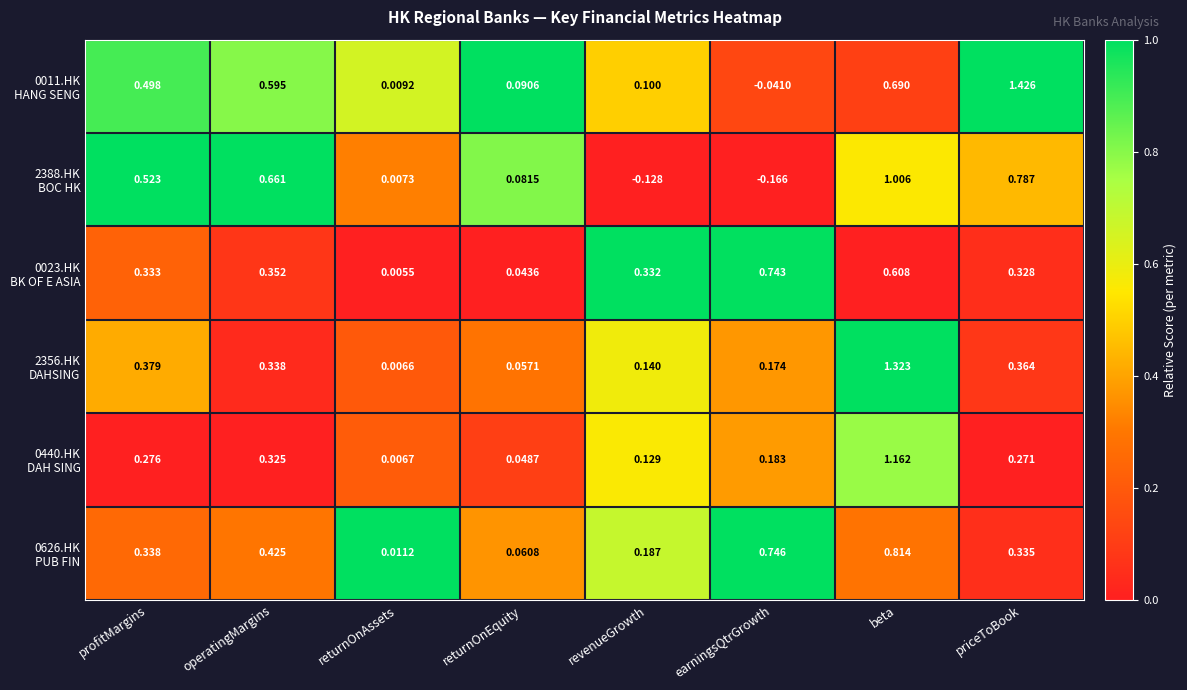

Which category has the lowest value across all series?

earningsQtrGrowth